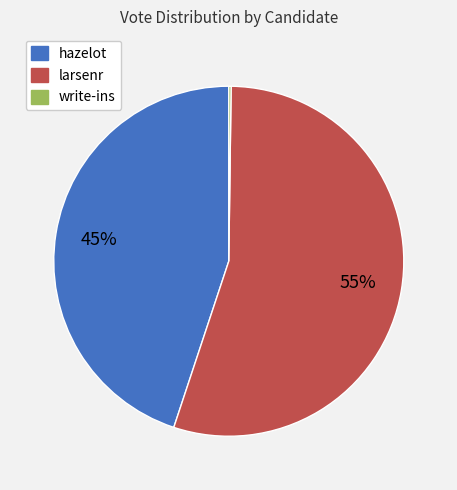

Is there a majority slice in this chart?

Yes